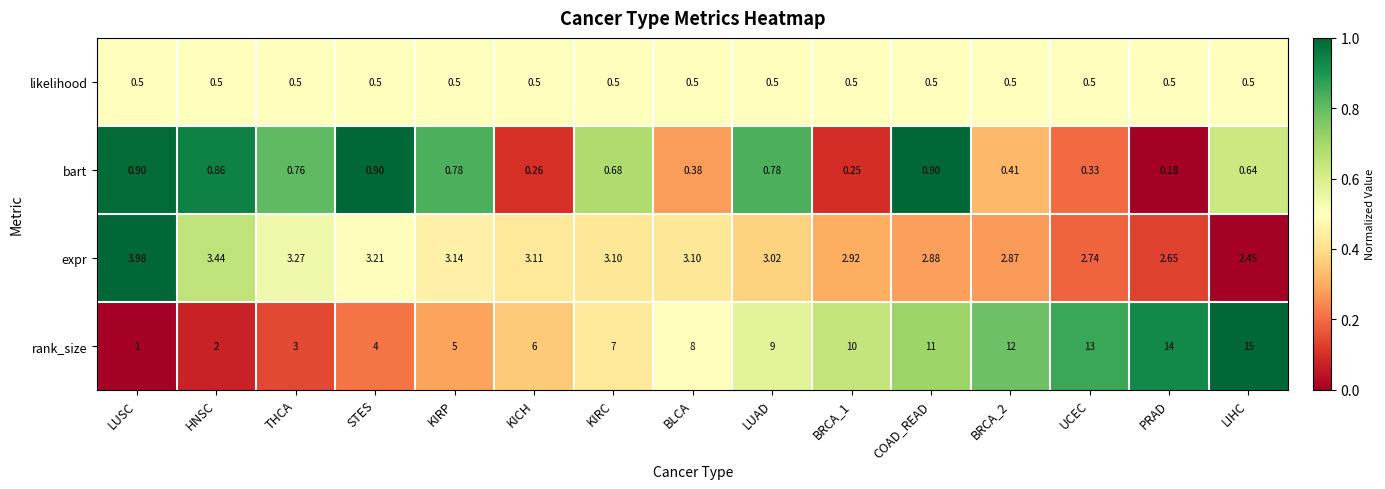

Which category has the lowest value across all series?

PRAD